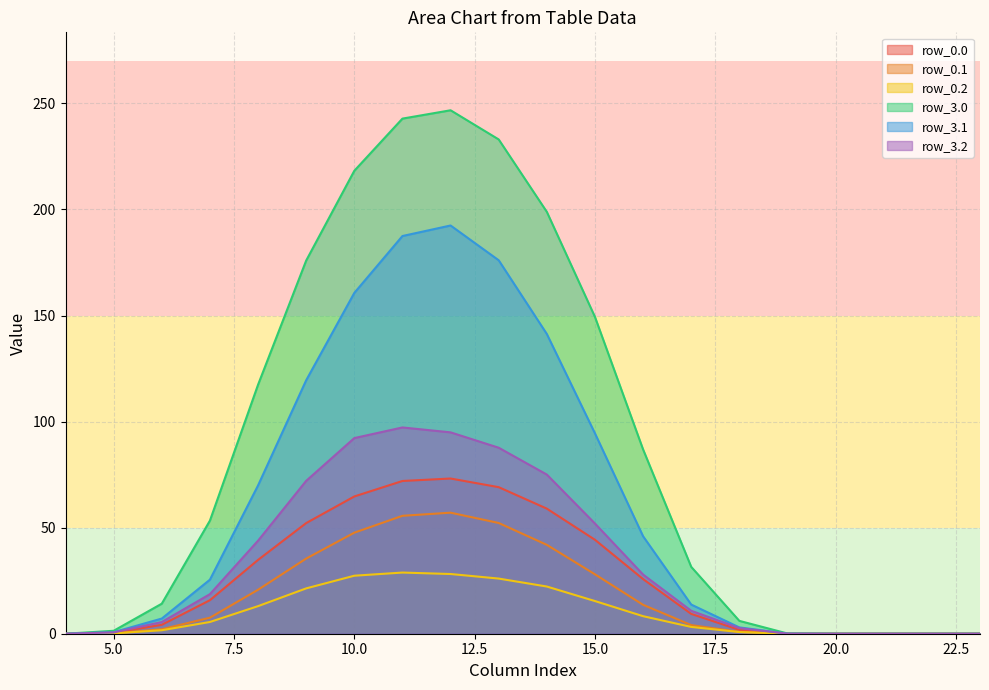

At which label does row_0.2 first exceed 18?

7